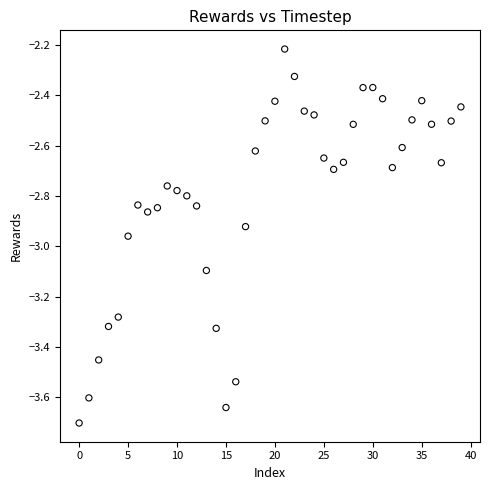

What is the range of Y values (max minus min)?

1.5